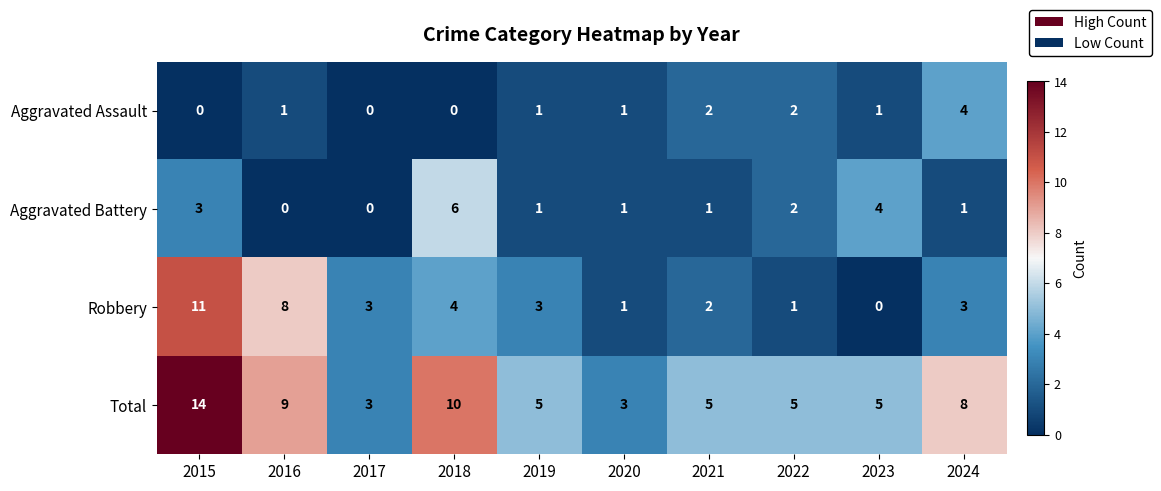

The Aggravated Battery series shows 1 at 2019. True or false?

True